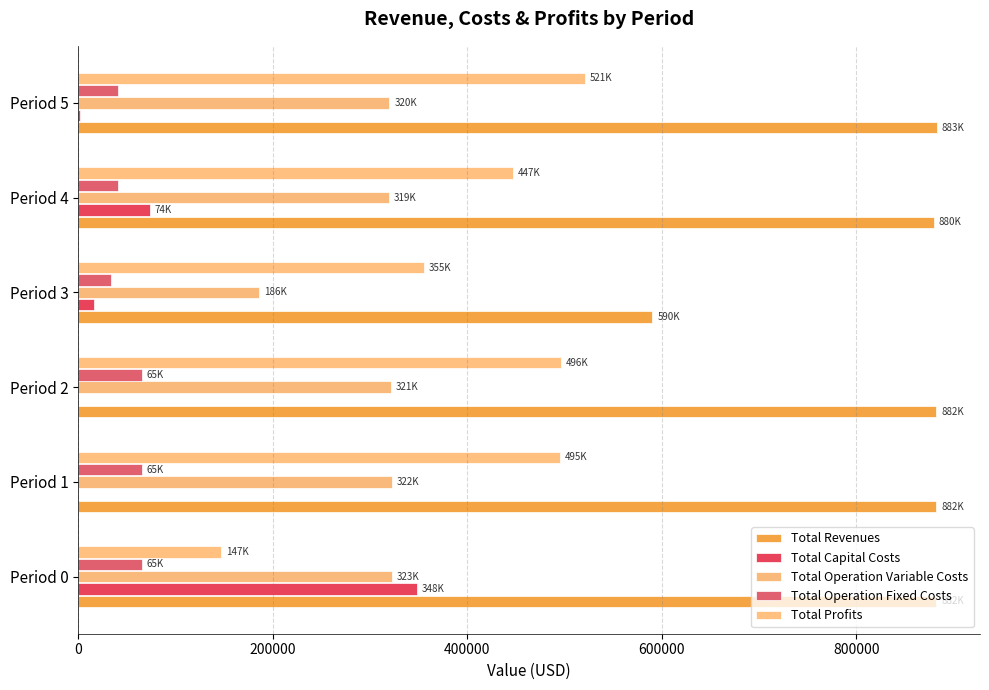

What is the value of the Total Revenues bar at the 1st from the left?

882225.1